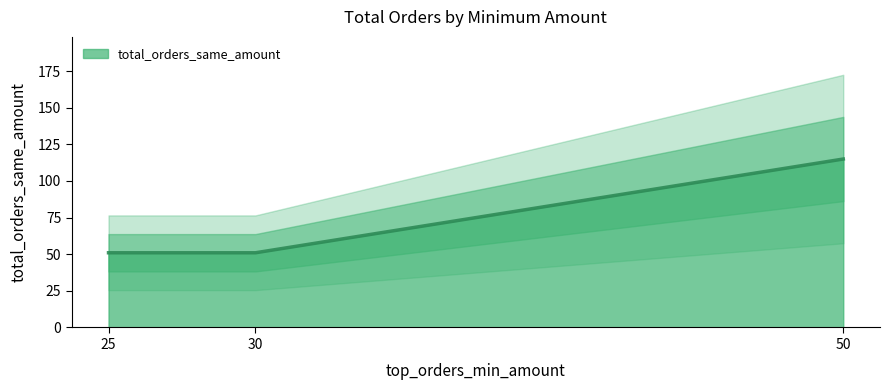

What value does the data have at 25?

51